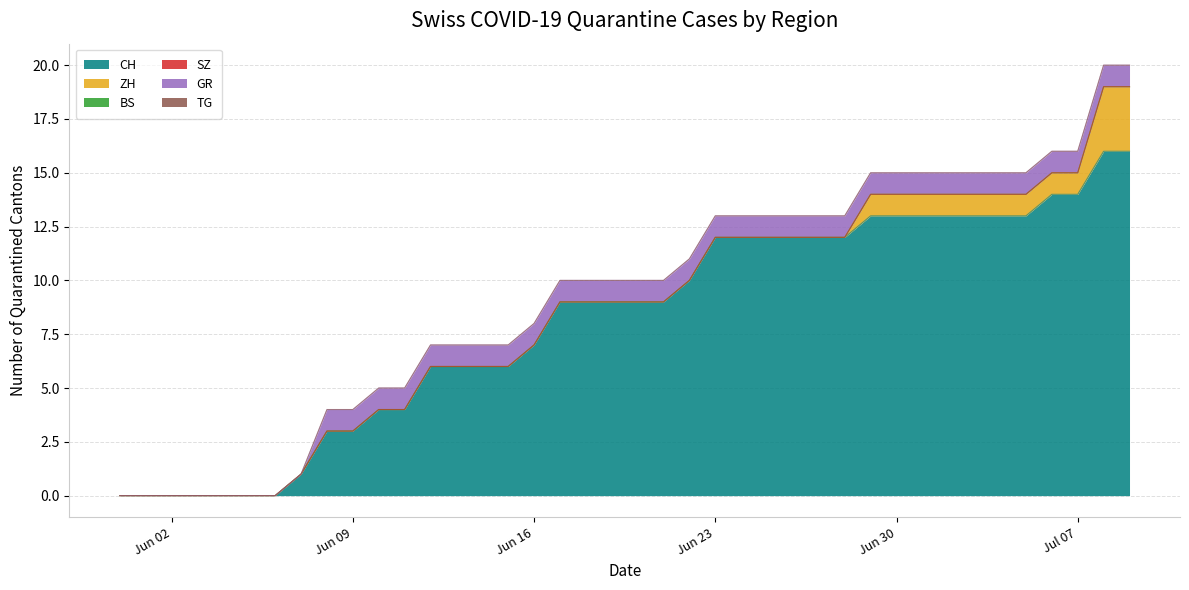

True or false: GR has more than 2 interior local peaks.

False